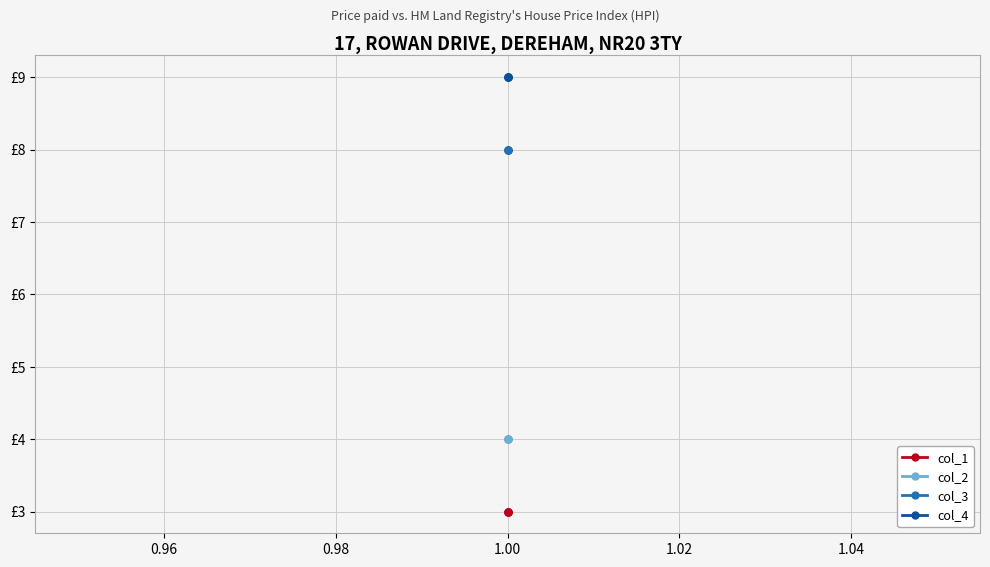

True or false: col_3 and col_1 intersect in this chart.

False